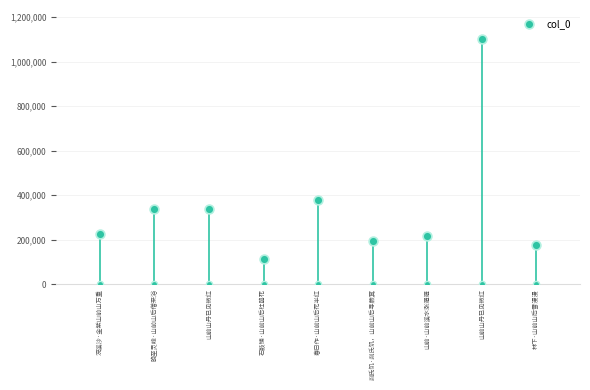

What is the ratio of the value at 石鼓铺·山前山后杜鹃花 to the value at 林下·山前山后雪漫漫?

0.6